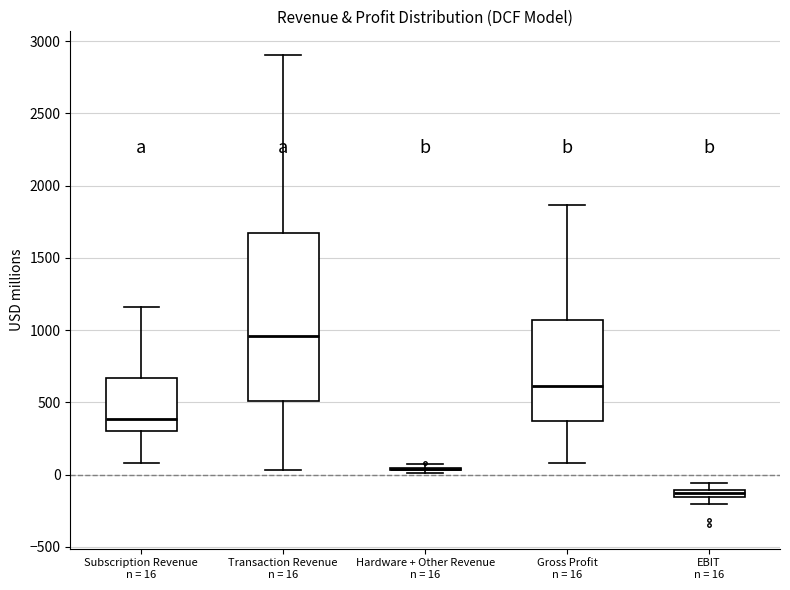

Which box is the tallest, from its lower edge to its upper edge?

Transaction Revenue n = 16